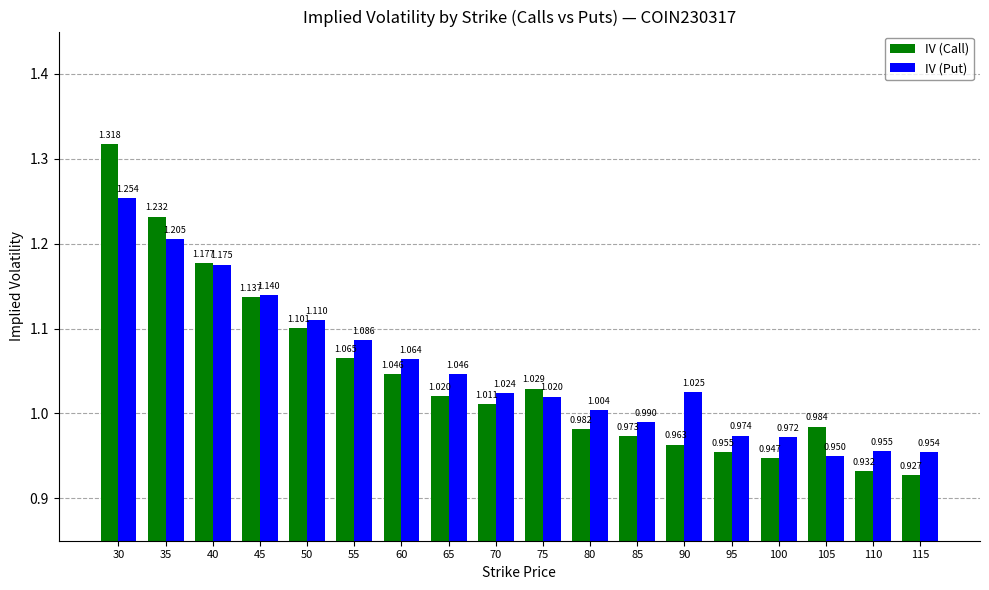

Where is IV (Call) nearest to the value 1?

70